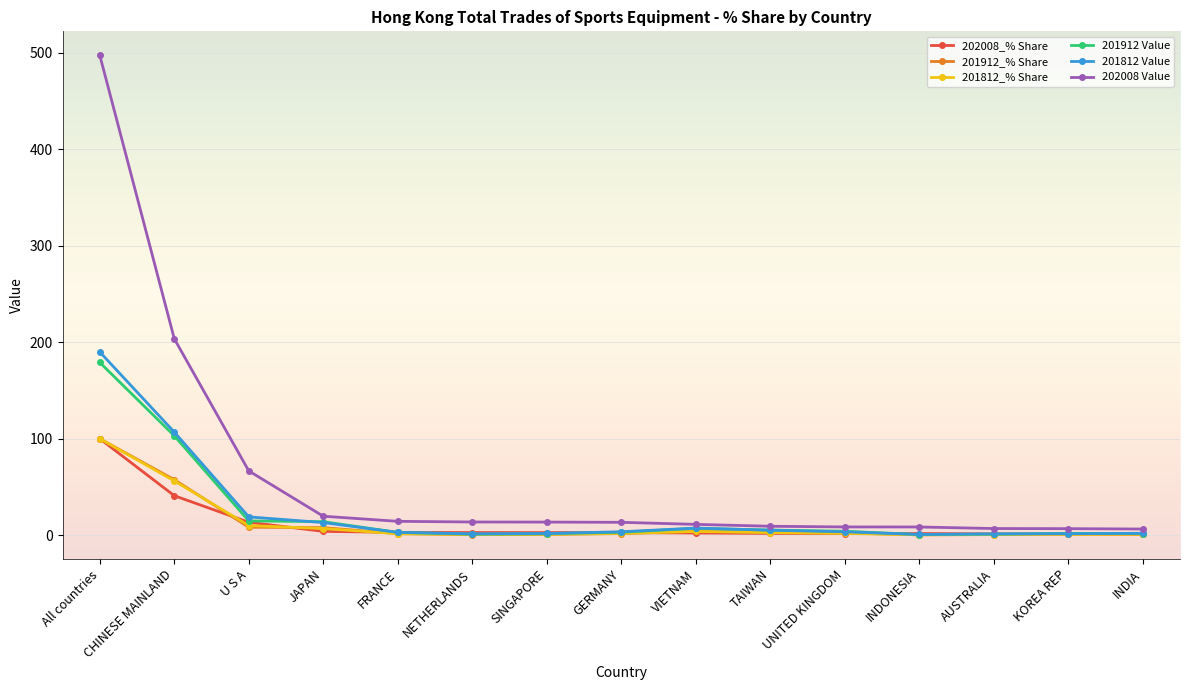

How many distinct data groups are displayed?

6